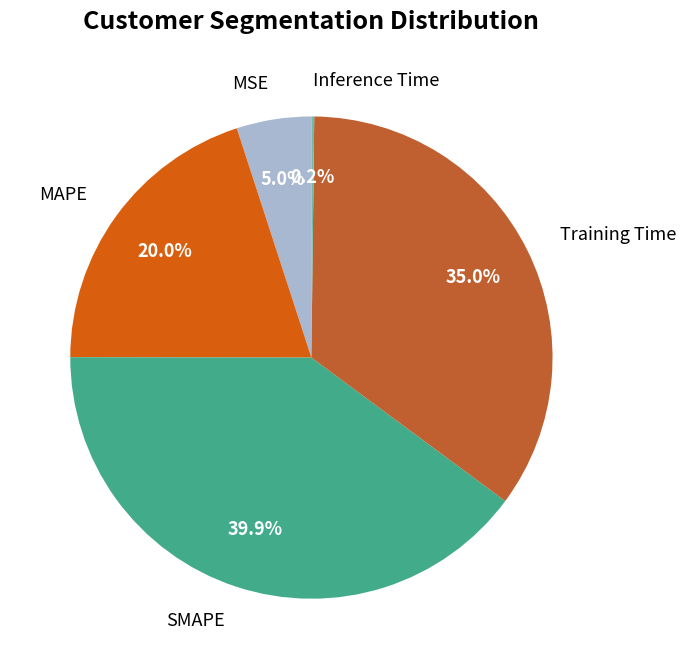

What percentage is NOT represented by Training Time?

65.0%